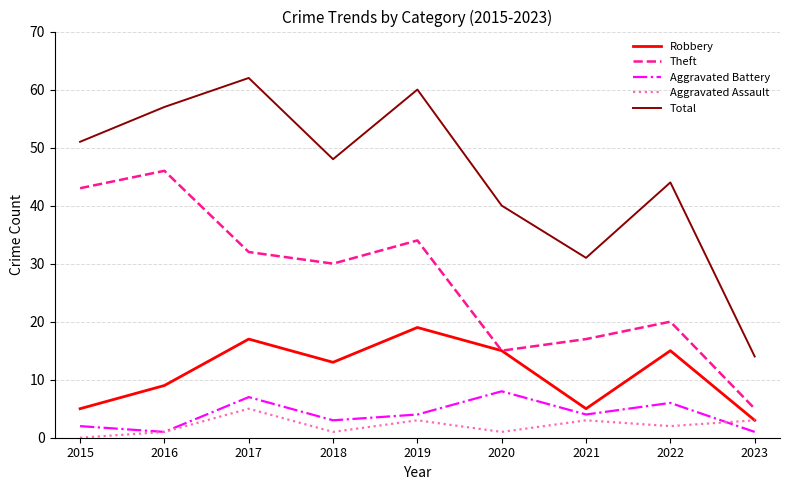

What is the highest value of the Aggravated Assault series?

5